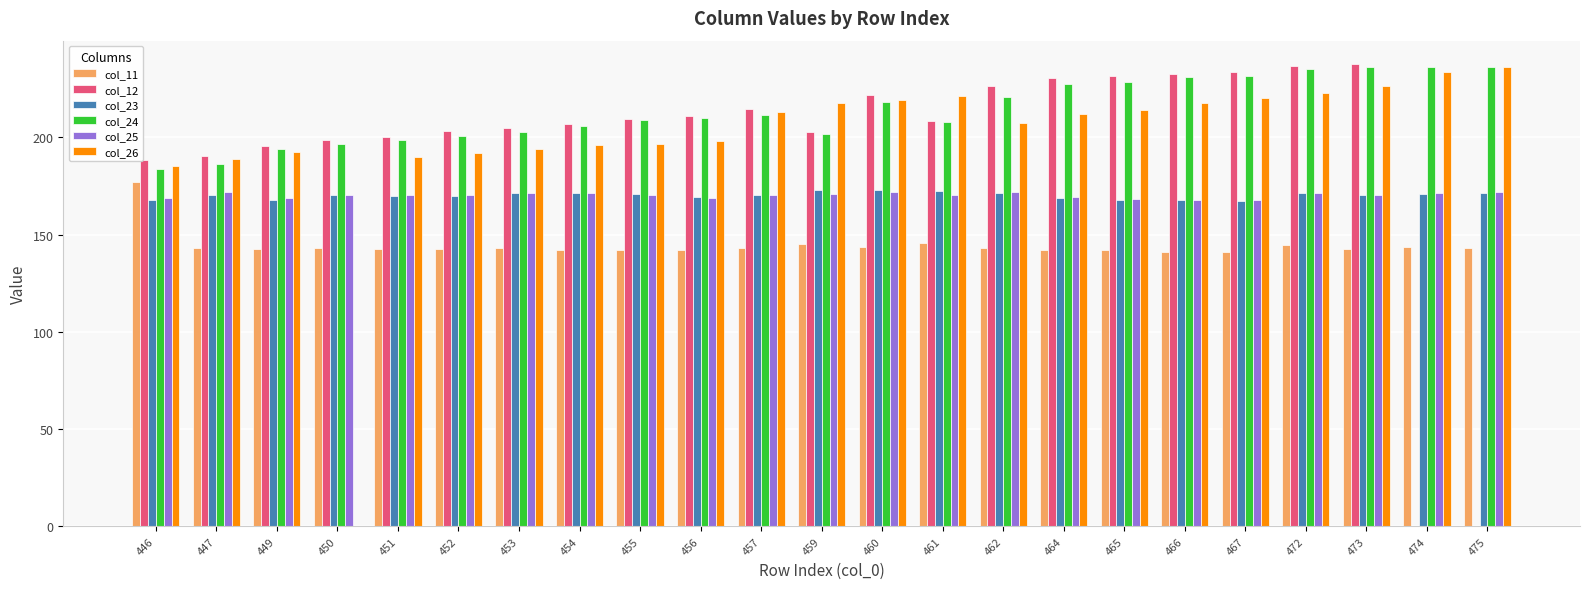

What is the average value of the col_24 series?

213.4